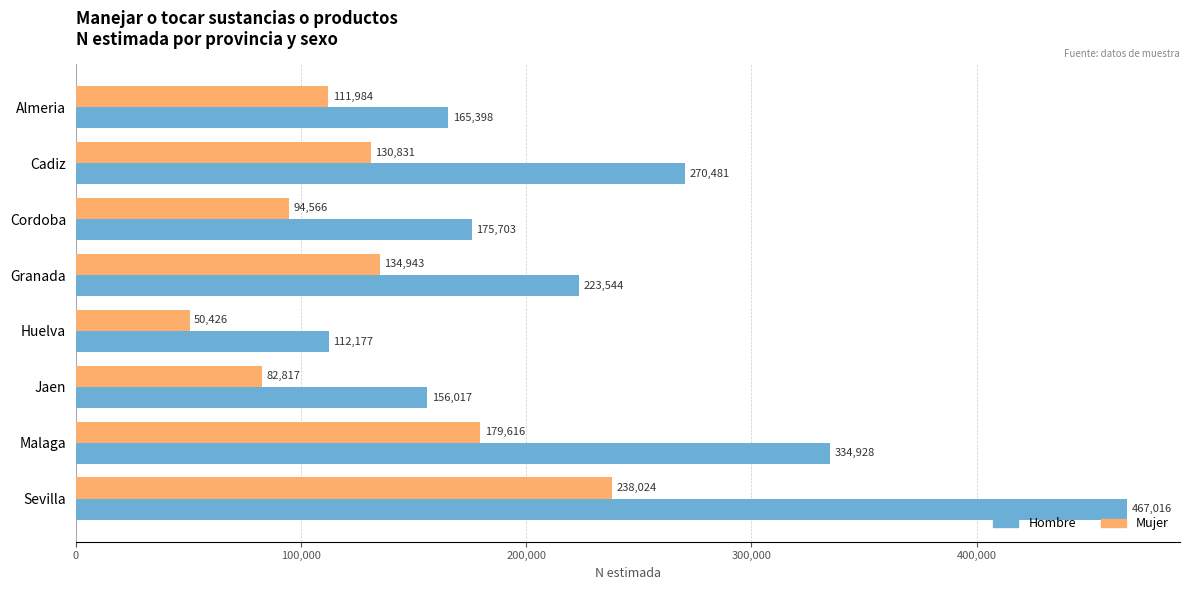

What is the average value of the Mujer series?

127901